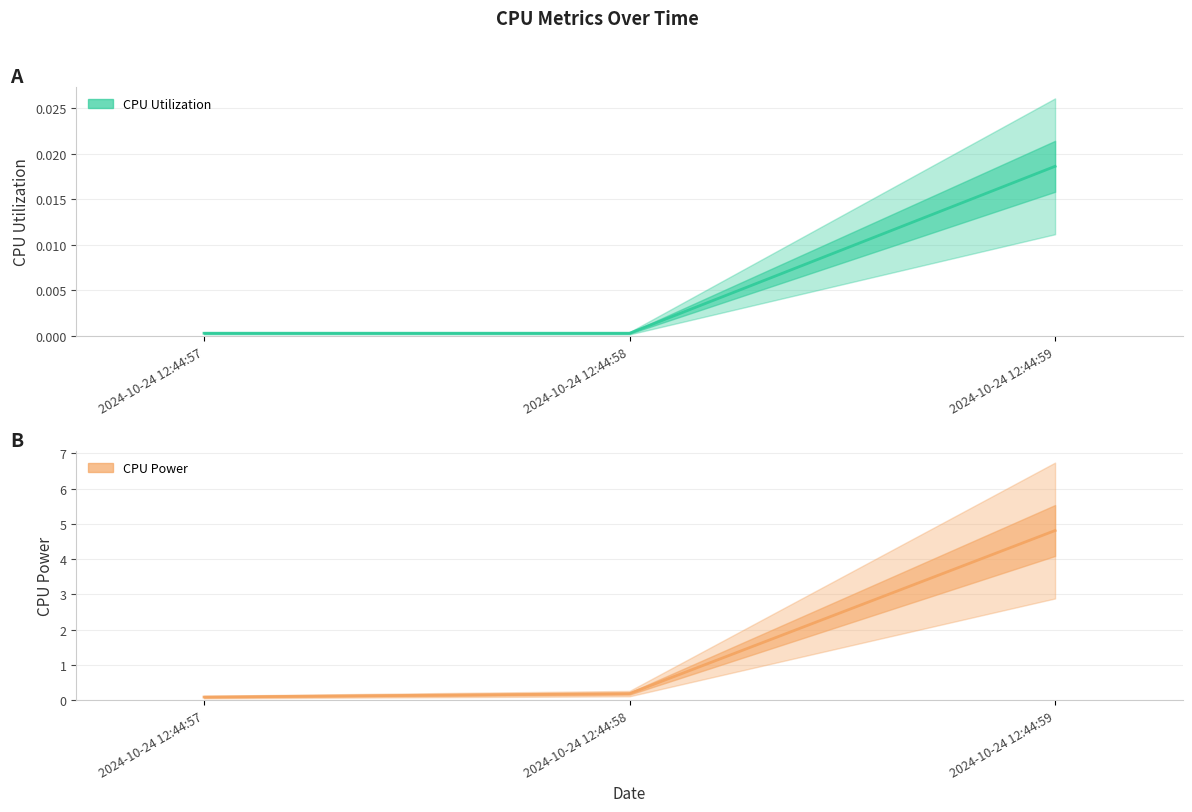

What value does the CPU Power series have at 2024-10-24 12:44:57?

0.1